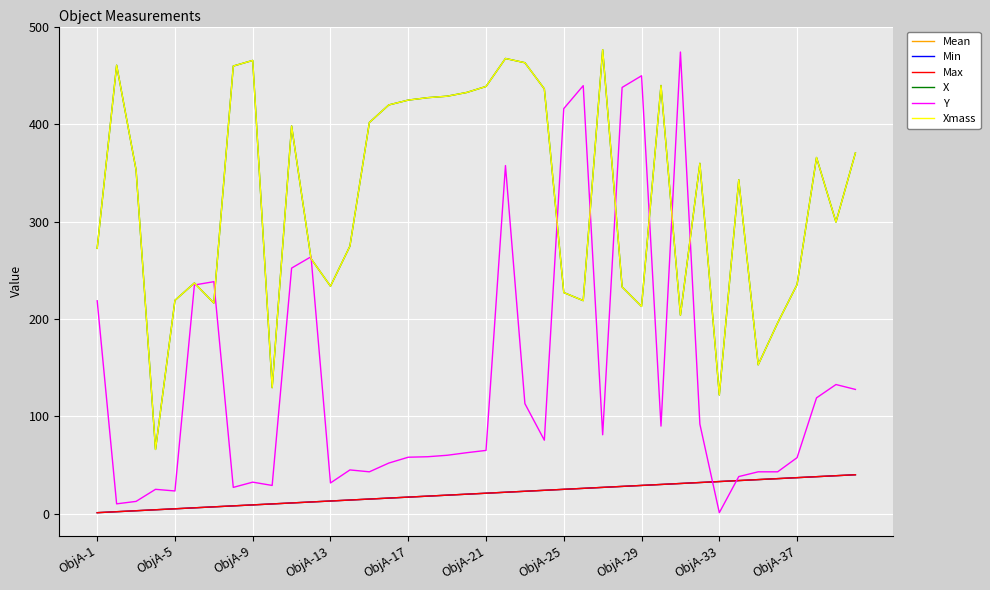

Which category has the highest value in the X series?

26